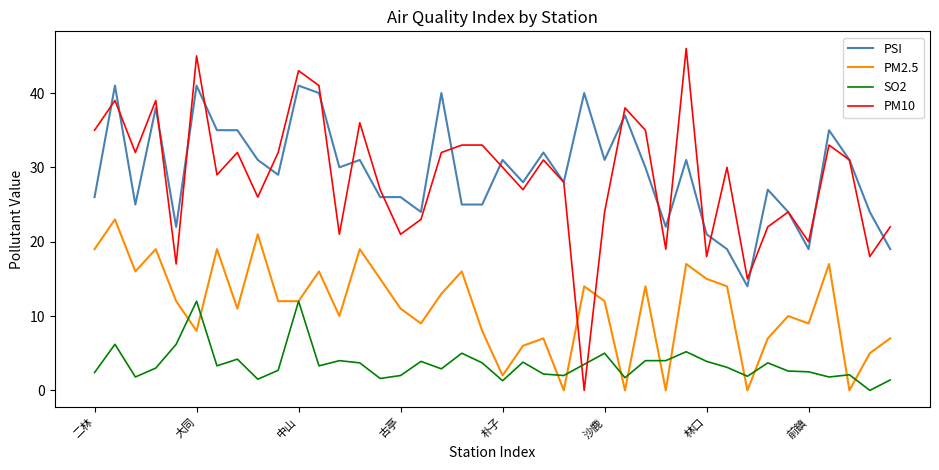

True or false: PSI and SO2 cross at least once.

False